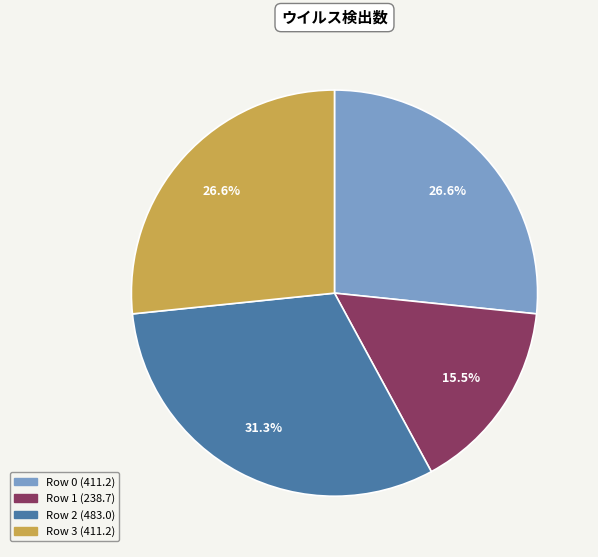

The Row 1 slice represents 25% of the pie. True or false?

False